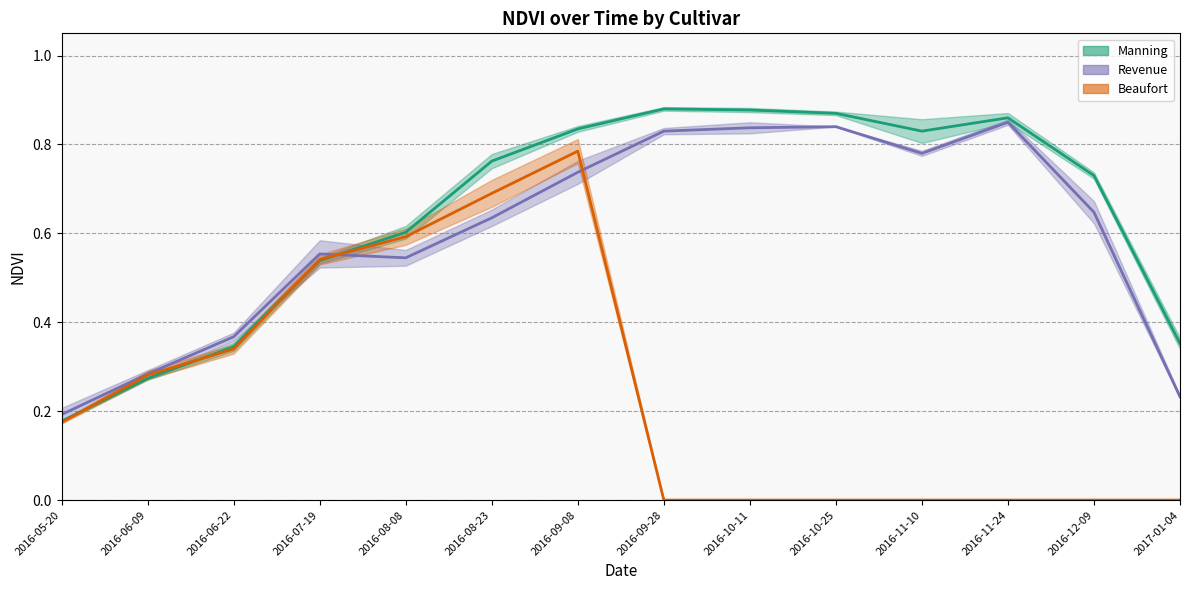

What is the sum of the Manning values at 2016-06-22 and 2017-01-04?

0.7